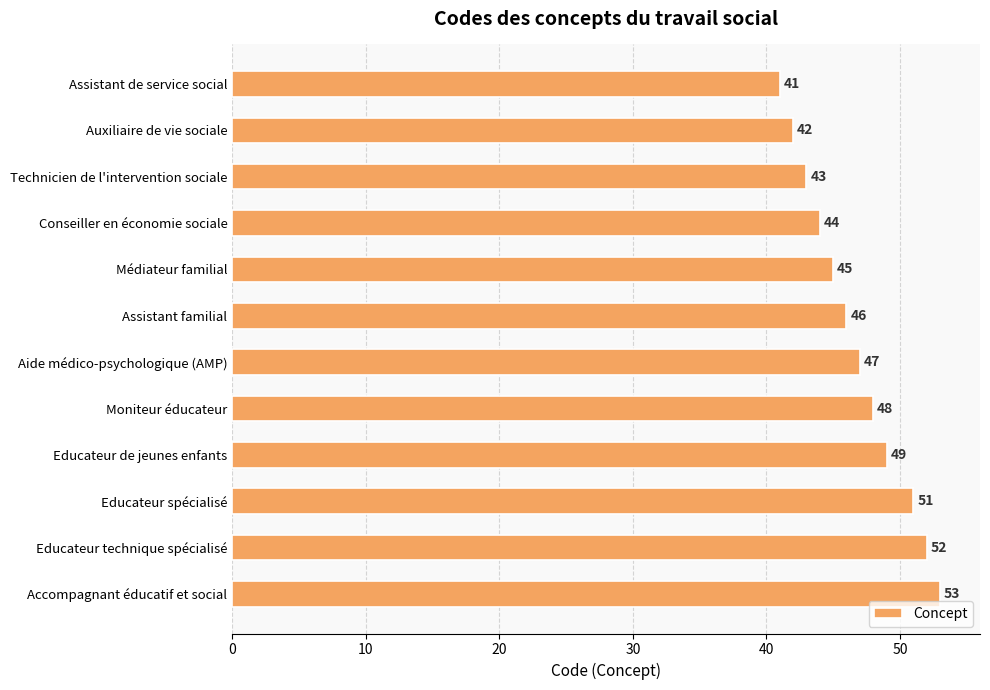

Is it true that the value at Assistant familial is 24?

False